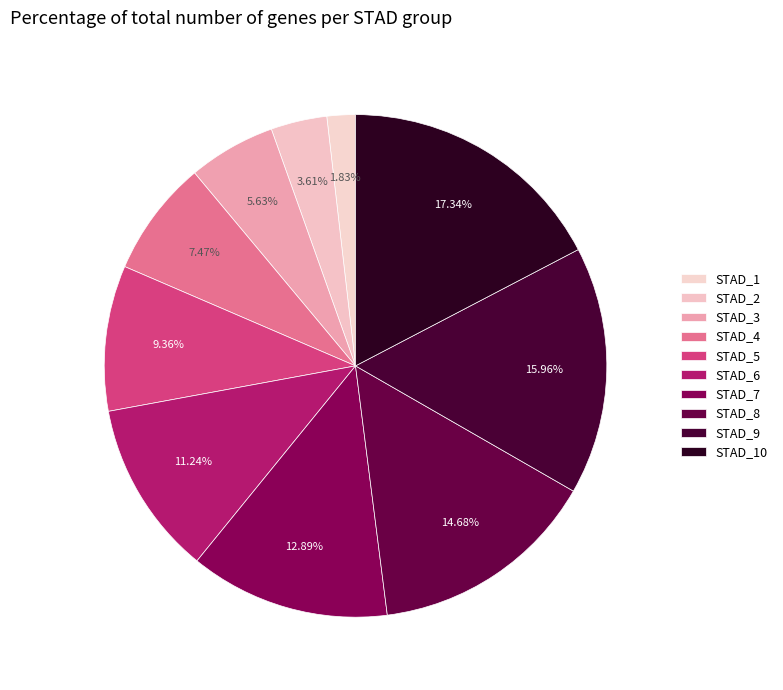

Does any single category account for the majority?

No